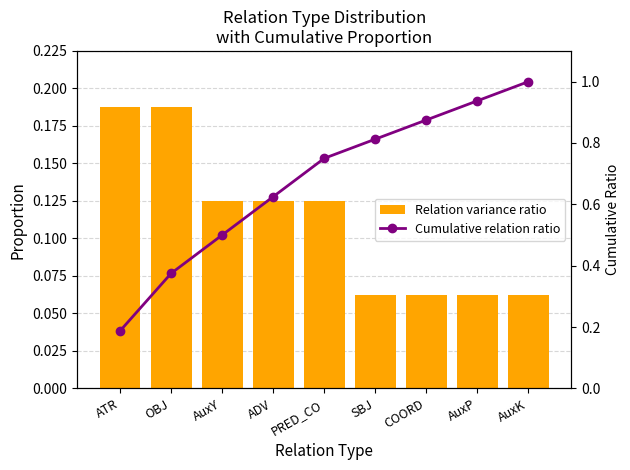

What is the total value across all series at ATR?

0.4